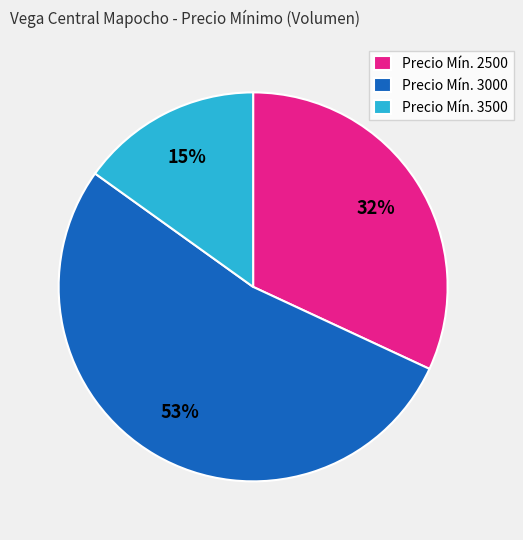

Between Precio Mín. 3500 and Precio Mín. 2500, which is larger?

Precio Mín. 2500